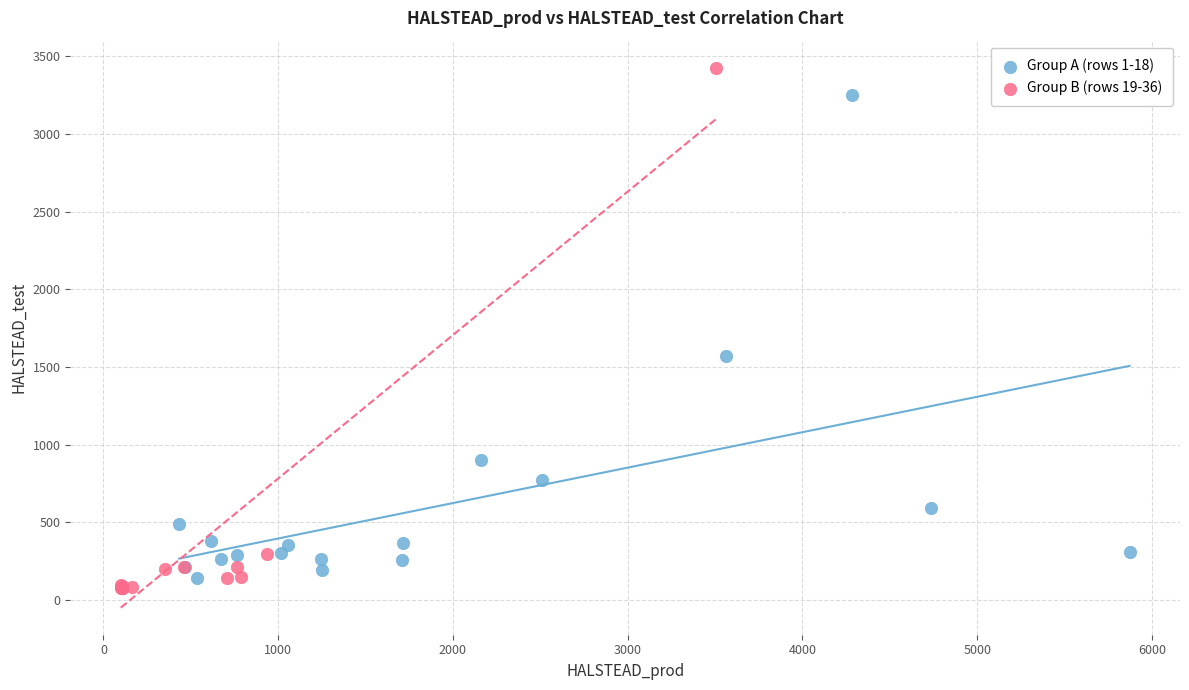

What are all the series names shown in the legend?

Group A (rows 1-18), Group B (rows 19-36)